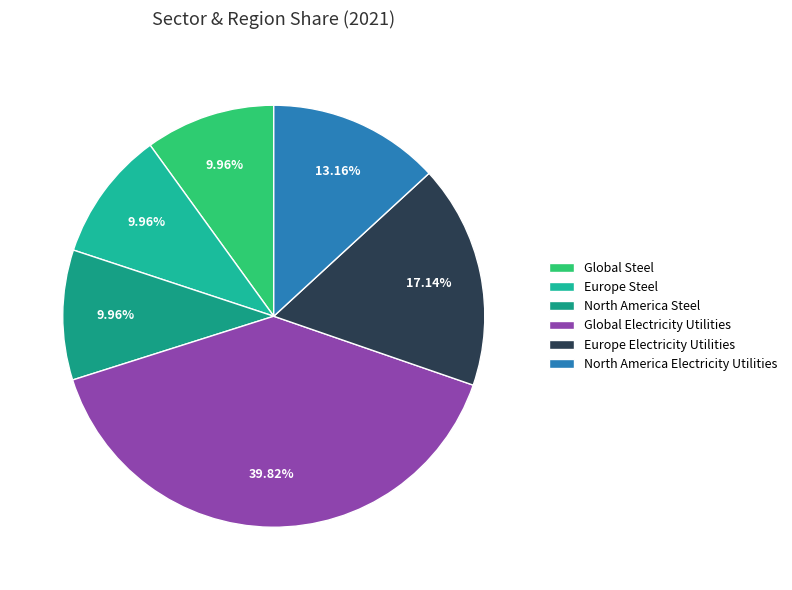

True or false: Europe Steel accounts for 10% of the total.

True